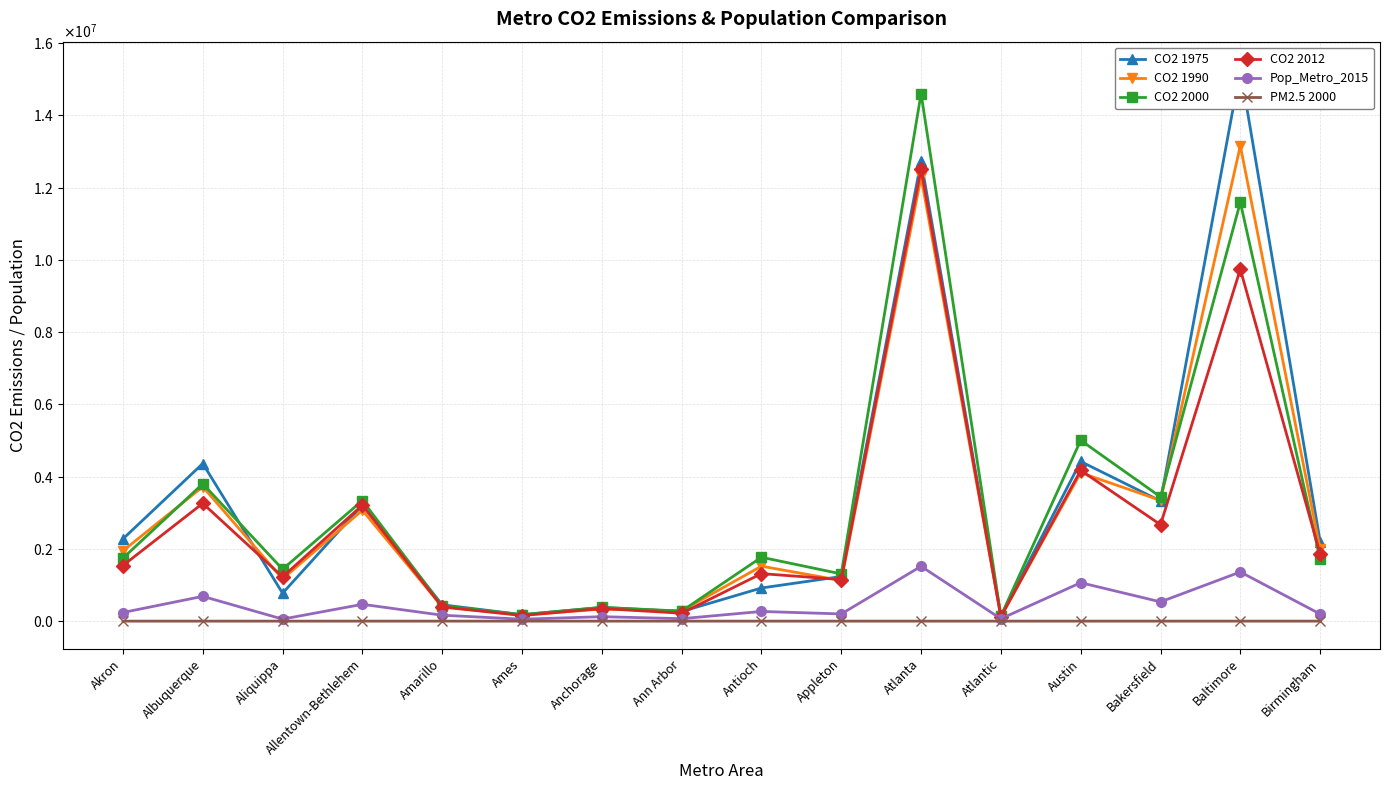

Which series has the widest spread of values?

CO2 1975